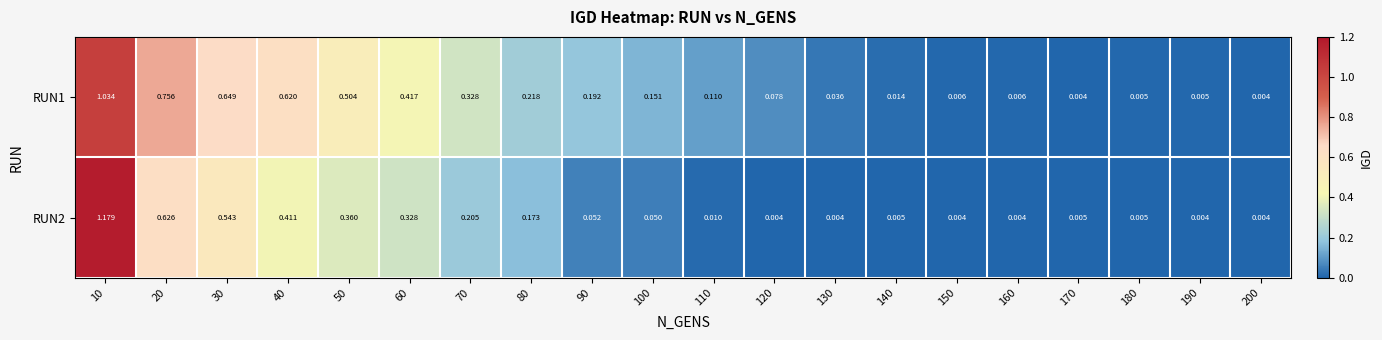

Is the value of RUN2 at 160 greater than the value of RUN1 at 70?

No